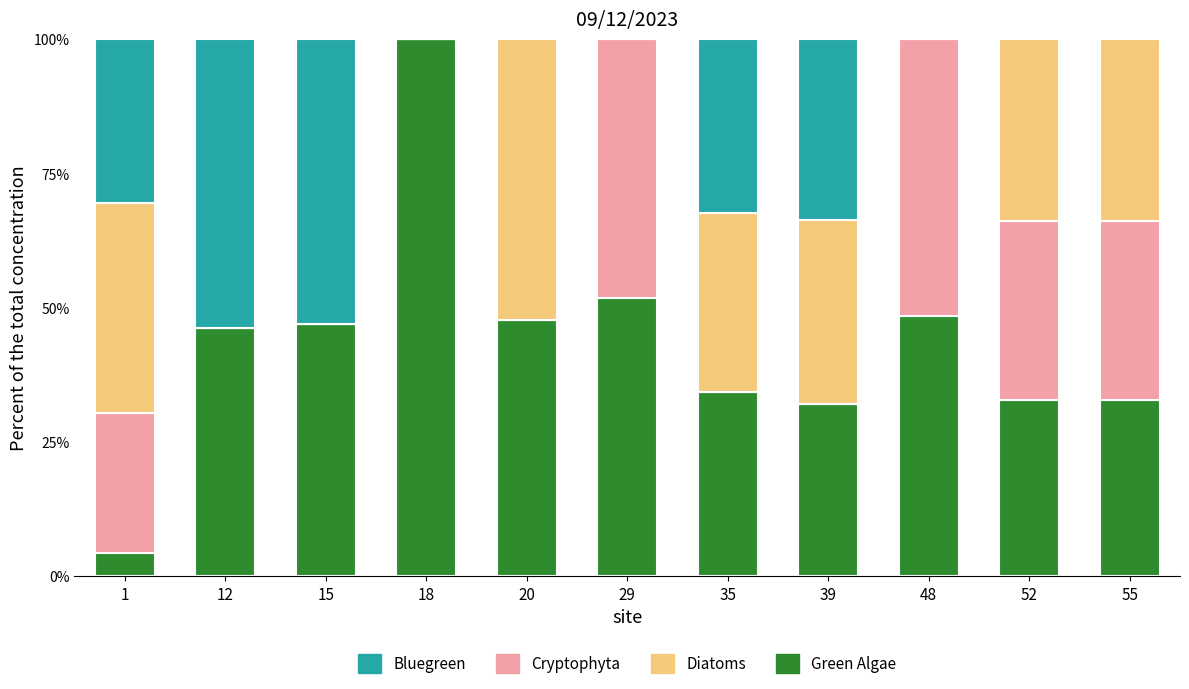

True or false: Green Algae has a value of 9.9 at 52.

False